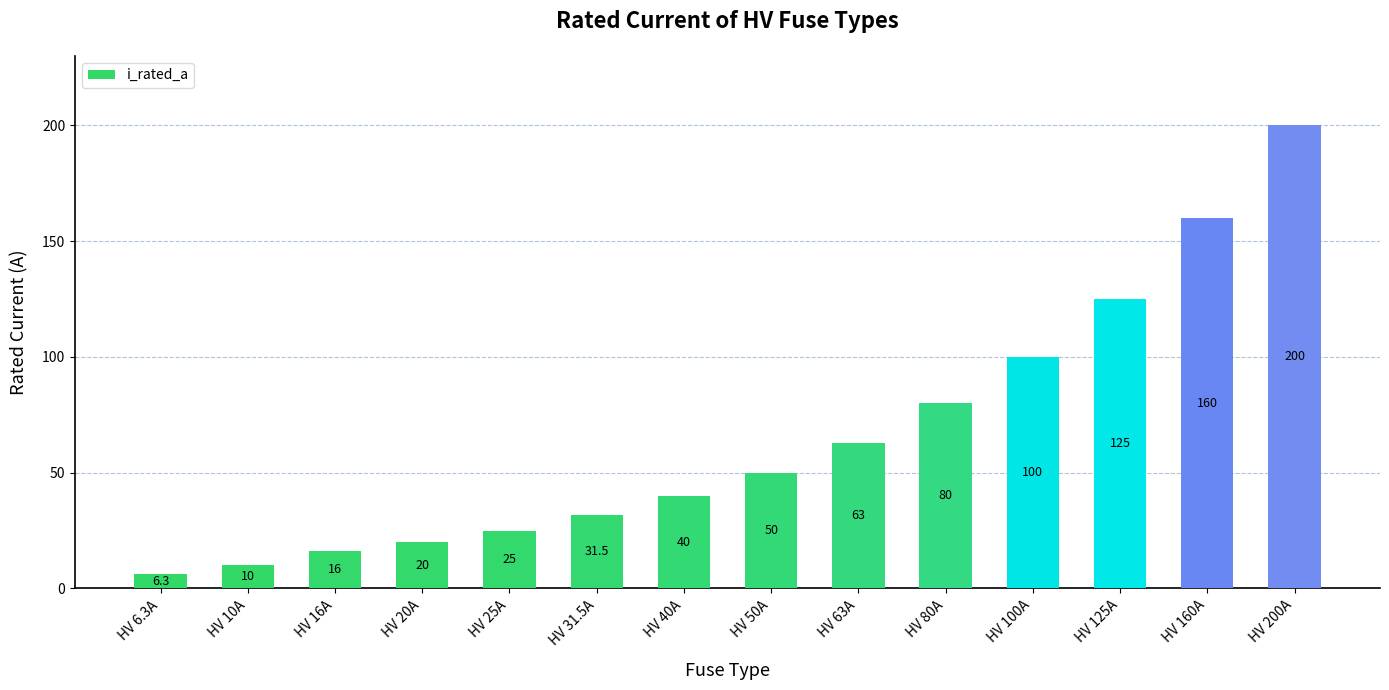

What is the change in value from HV 20A to HV 63A?

+43.0